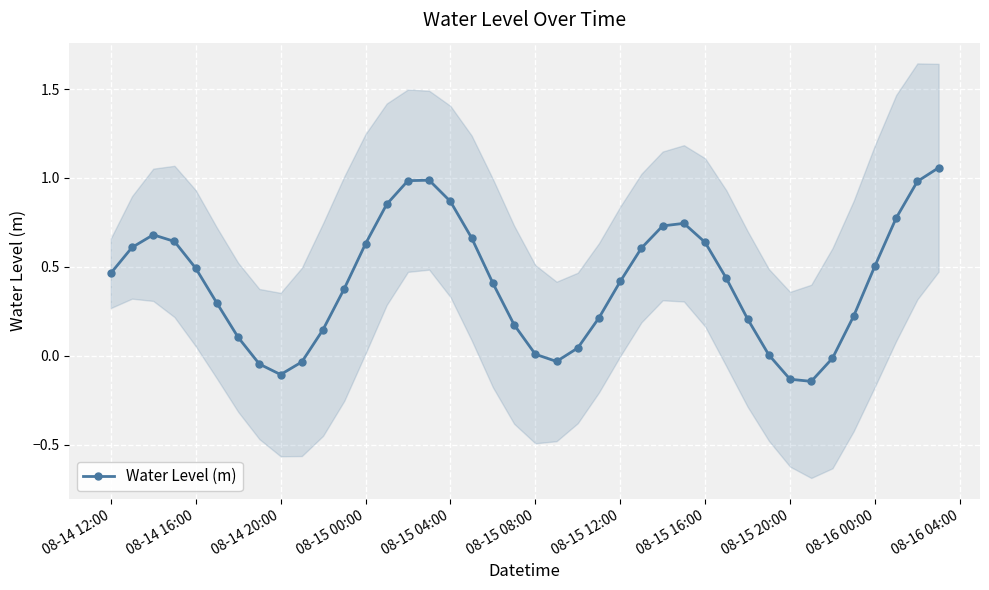

Where is the first local minimum for Water Level (m)?

08-14 20:00